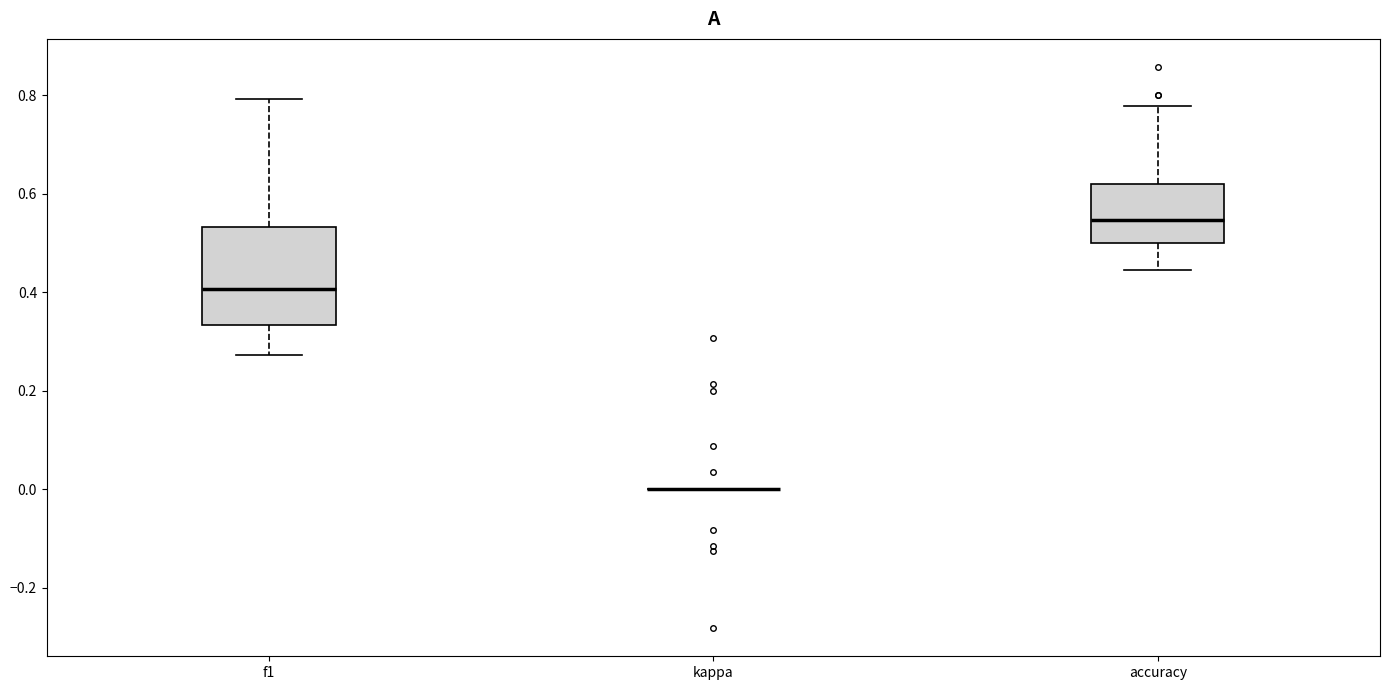

Which box is the tallest, from its lower edge to its upper edge?

f1